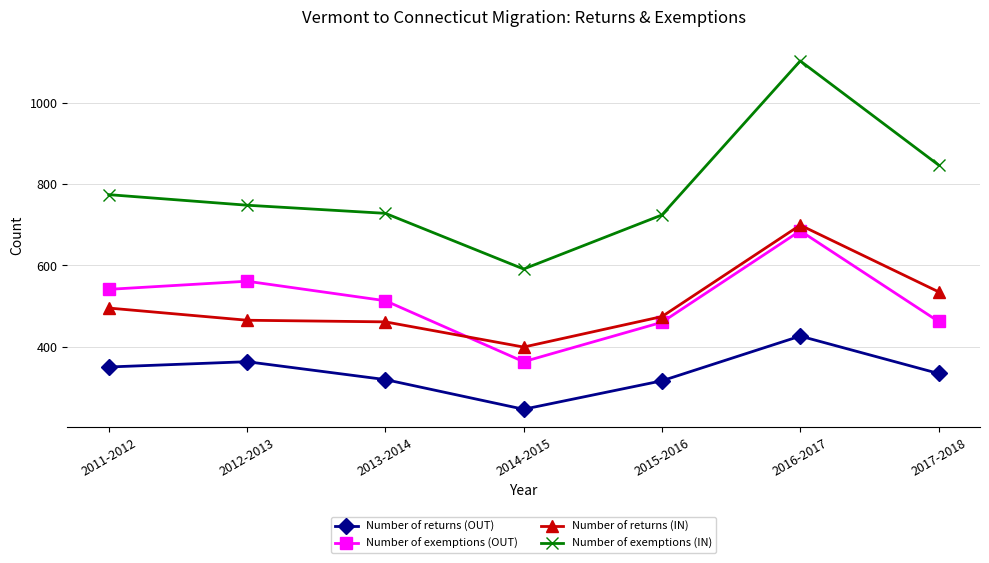

Rank the series by their maximum value, from lowest to highest.

Number of returns (OUT), Number of exemptions (OUT), Number of returns (IN), Number of exemptions (IN)